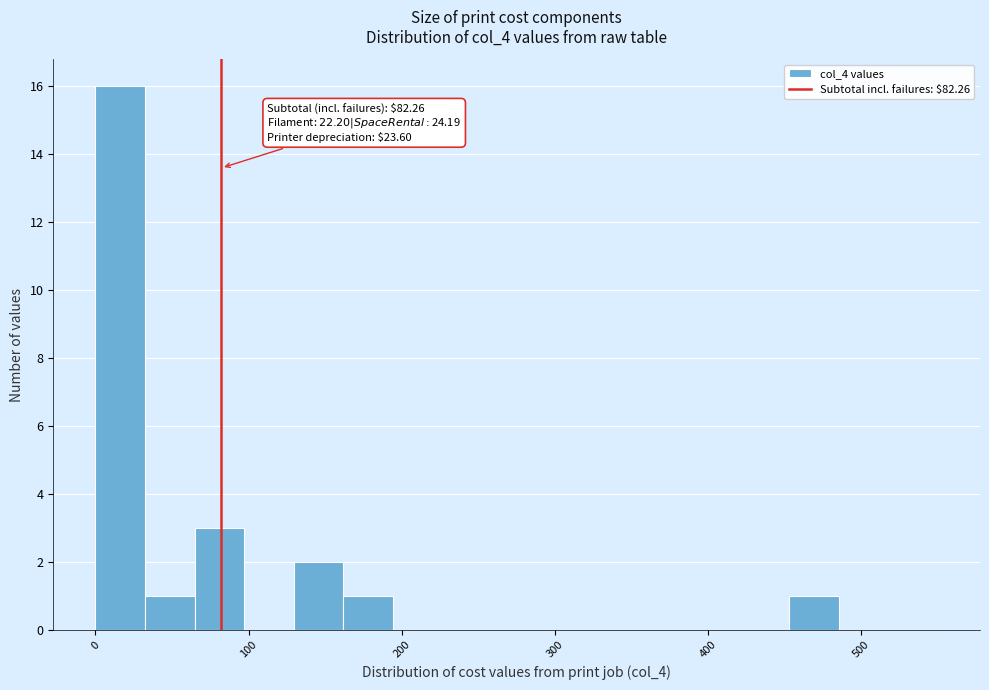

Read against the x-axis, roughly where is the centre of the tallest bar?

20